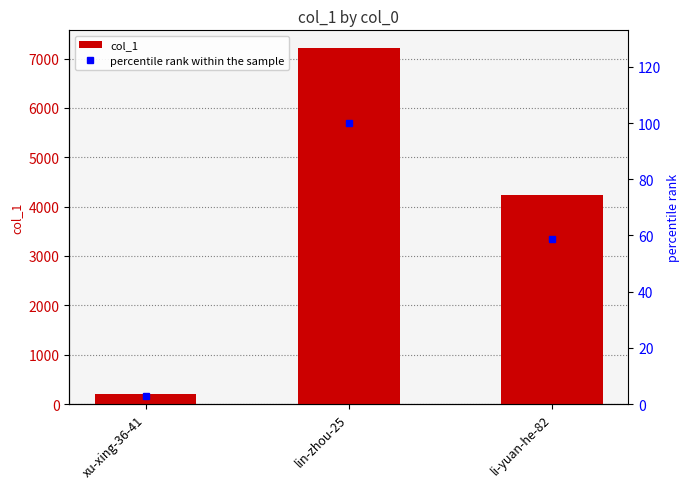

Reading right to left, extract all data points from this chart.

col_1: li-yuan-he-82=4227.0	lin-zhou-25=7212.0	xu-xing-36-41=201.0
percentile rank within the sample: li-yuan-he-82=58.6	lin-zhou-25=100.0	xu-xing-36-41=2.8